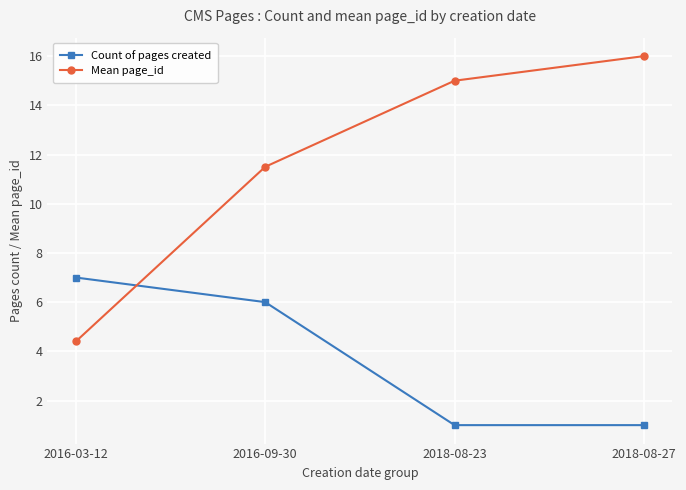

List the series in order of their overall mean, highest first.

Mean page_id, Count of pages created